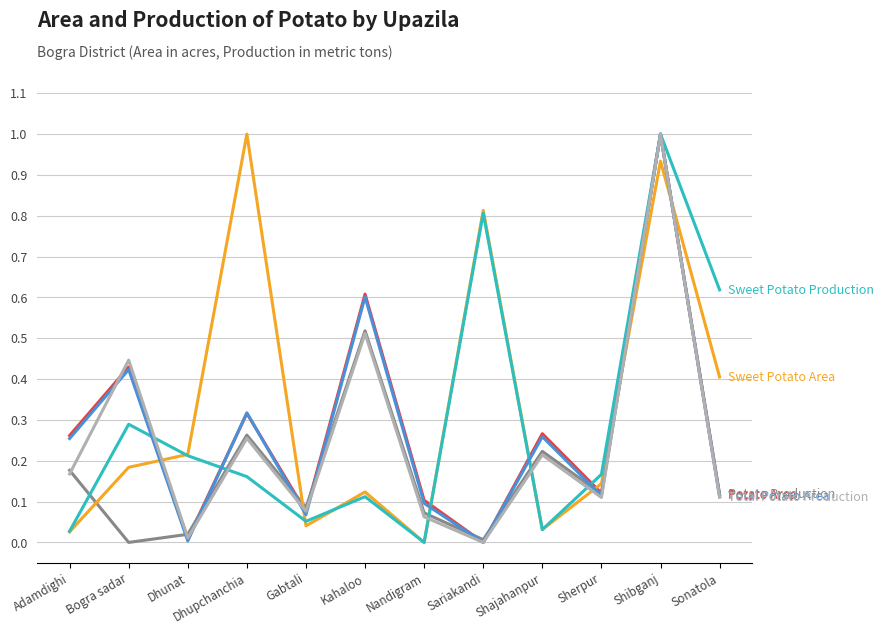

What is the maximum value shown in the chart?

1.0